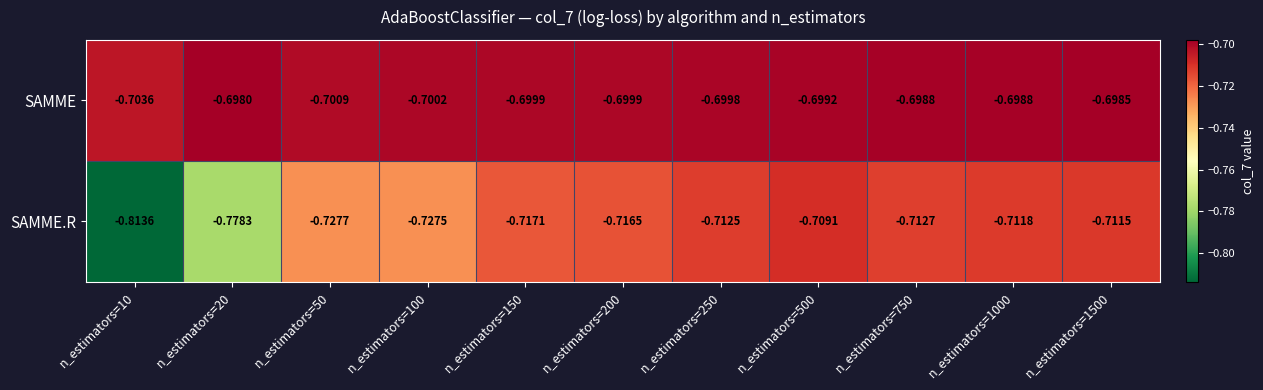

Which series has the largest total across all categories?

SAMME